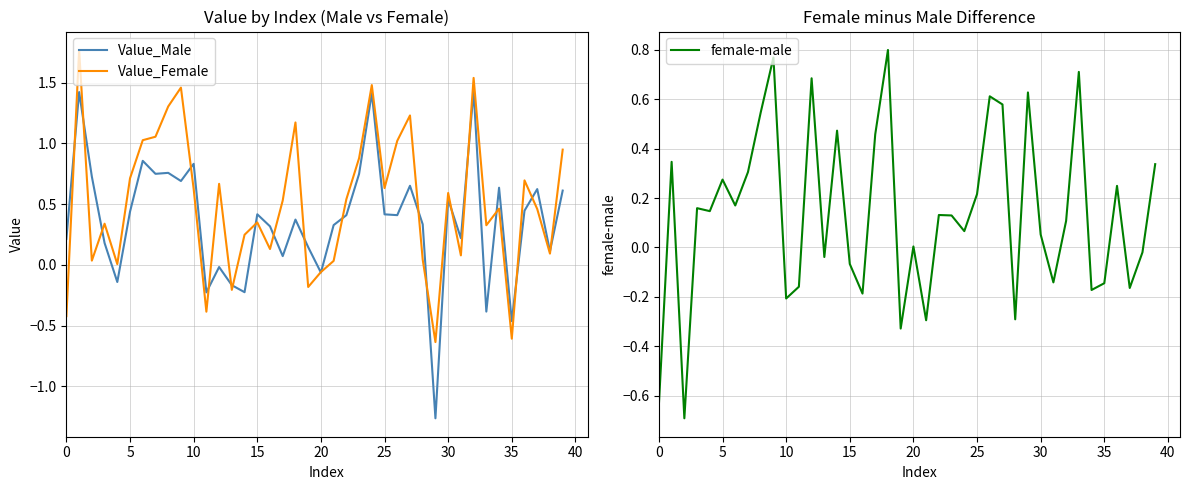

Which series has the largest total across all categories?

Value_Female